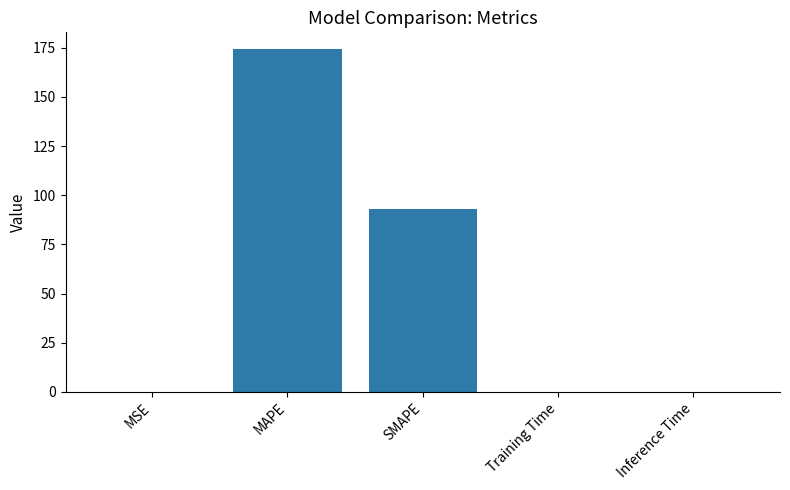

What is the maximum value shown in the chart?

174.2